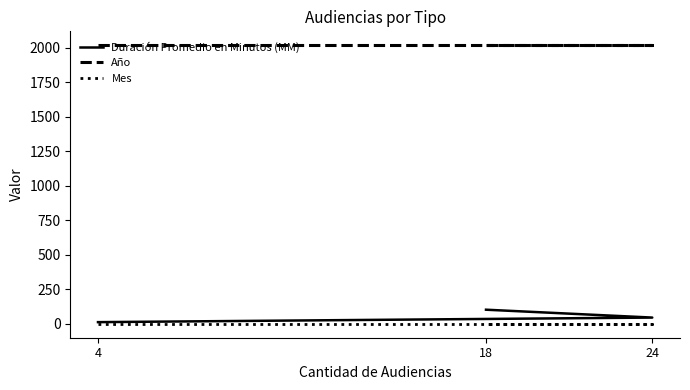

List the labels in order of Año value, largest first.

4, 24, 18